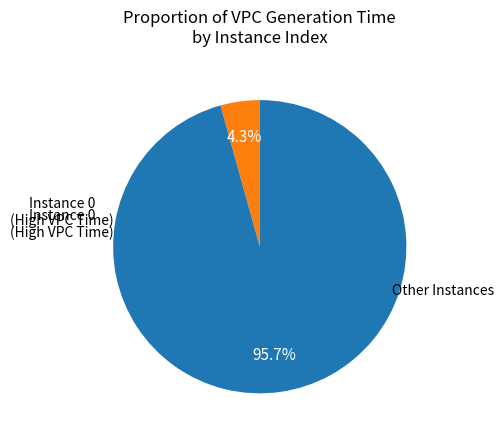

Count the number of slices in the pie.

2